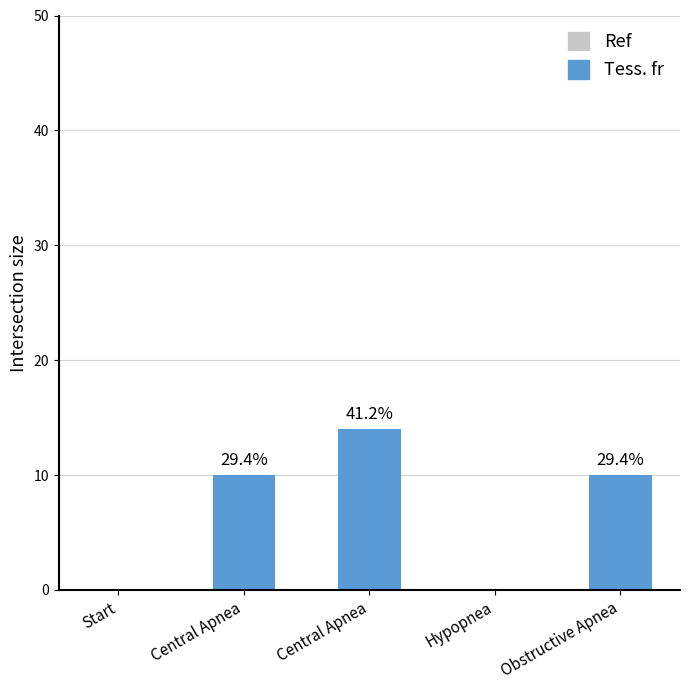

Are the bars horizontal?

No